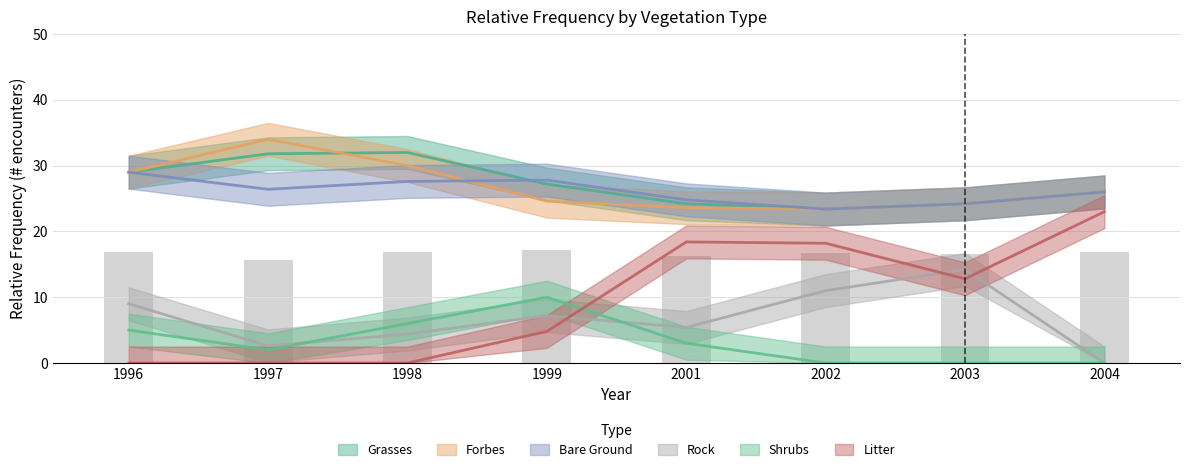

What is the difference between the Grasses values at 1996 and 2001?

5